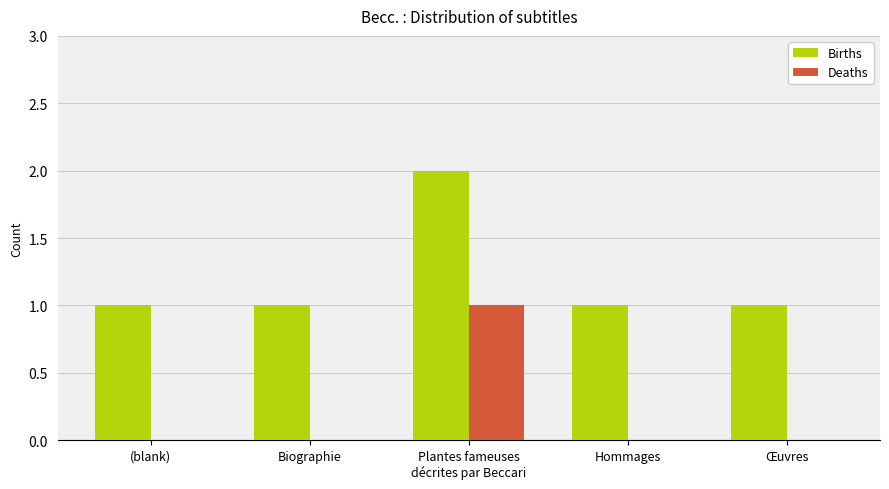

Which series has the largest total across all categories?

Births